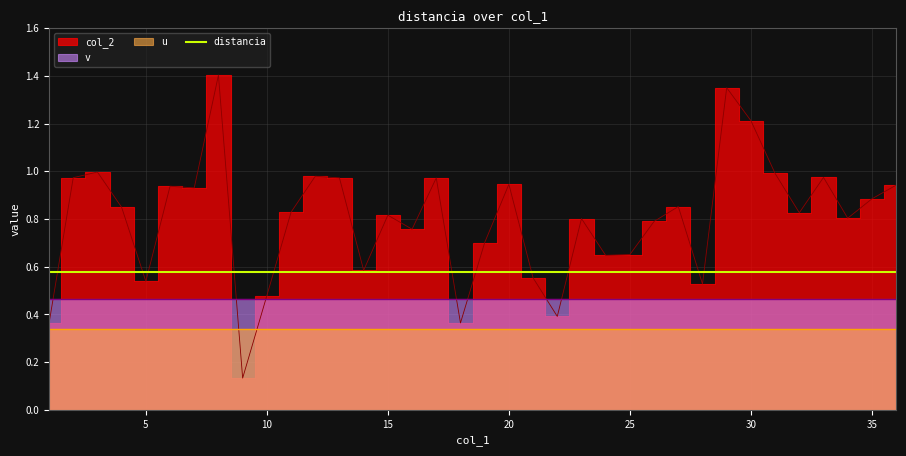

What is the total value across all series at 2?

2.4